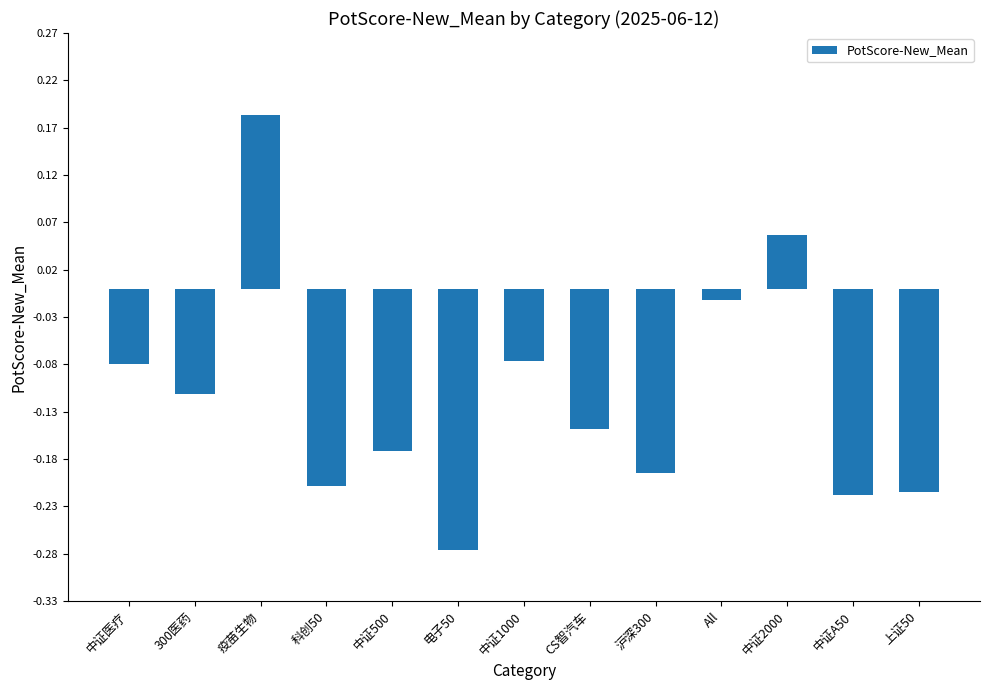

Is it true that the value at 疫苗生物 is 0.1?

False